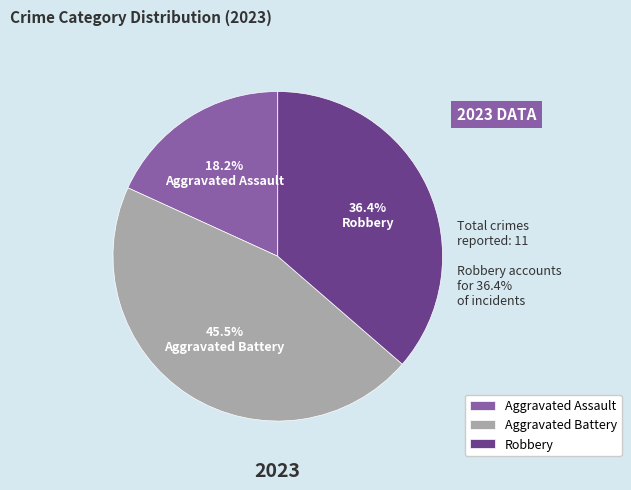

To the nearest percent, what is the average slice percentage?

33%